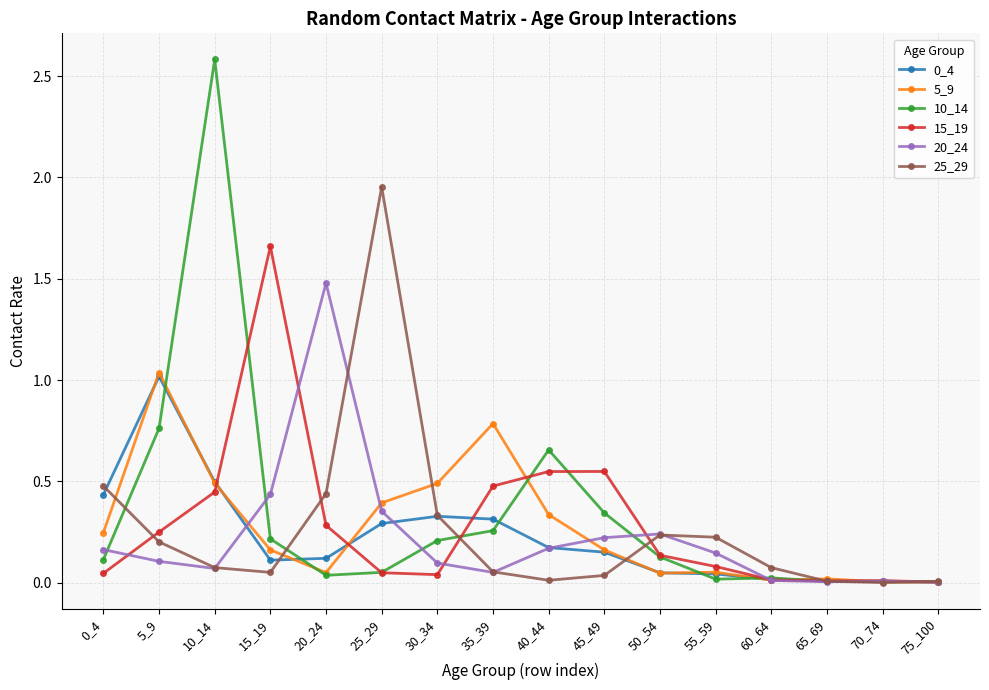

True or false: 20_24 and 15_19 intersect in this chart.

True